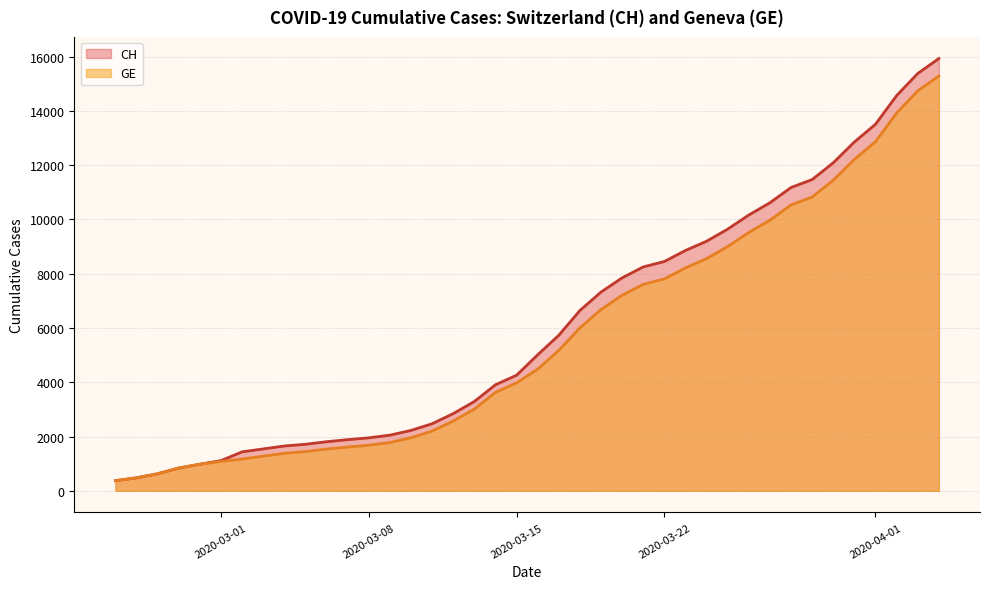

How many values in the GE series exceed 4485?

19